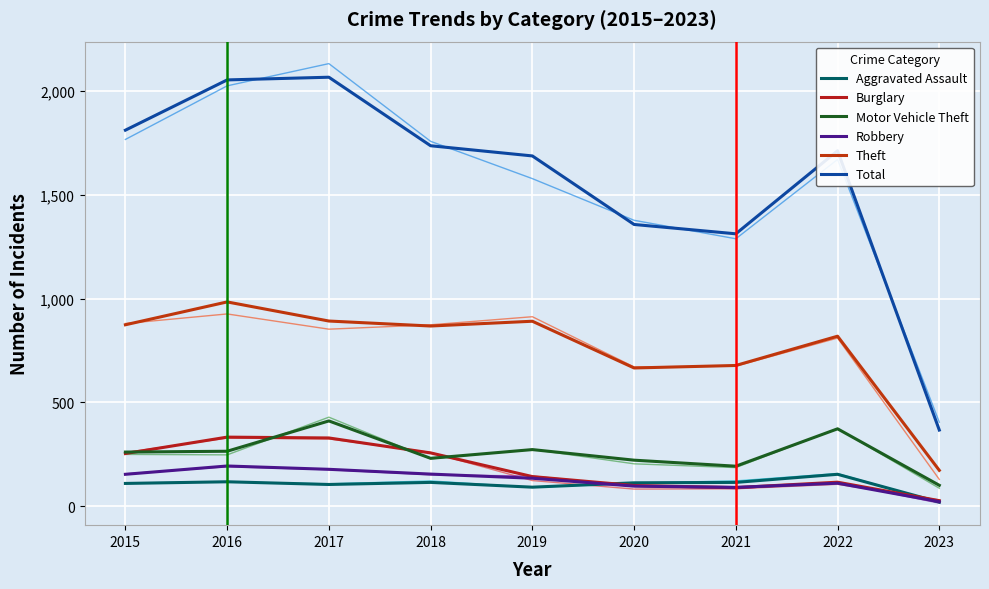

True or false: Burglary has a value of 27 at 2023.

True